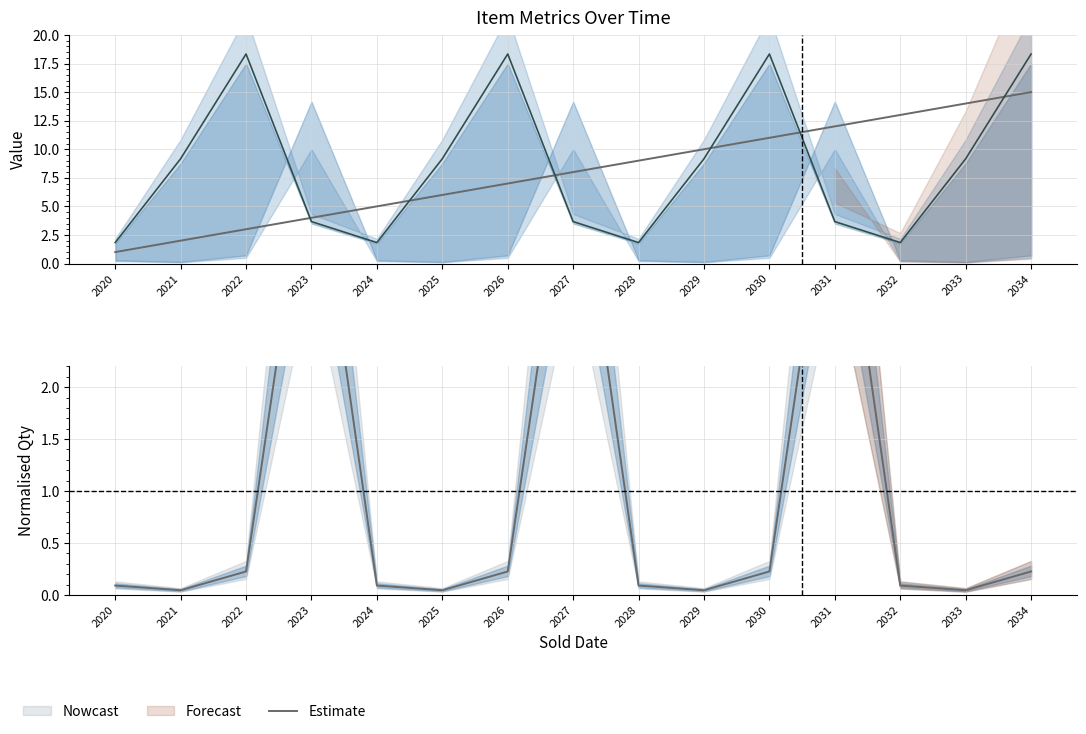

What is the sum of all Item Price (scaled) values?

128.3